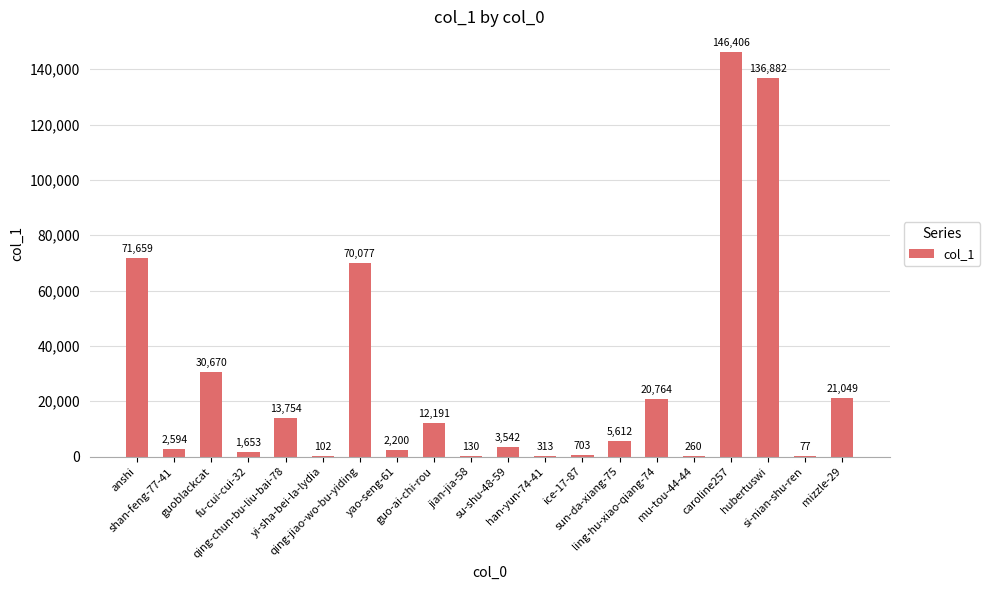

What is the maximum value shown in the chart?

146406